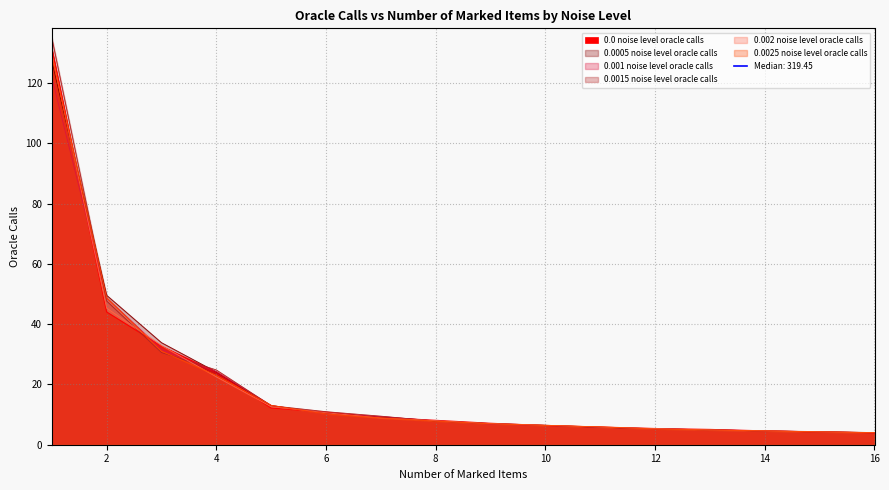

Which series has the largest total across all categories?

0.0015 noise level oracle calls